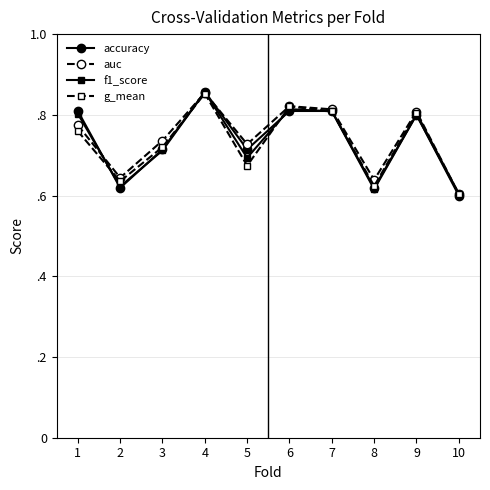

Count the accuracy values in the range 0 to 1.

10